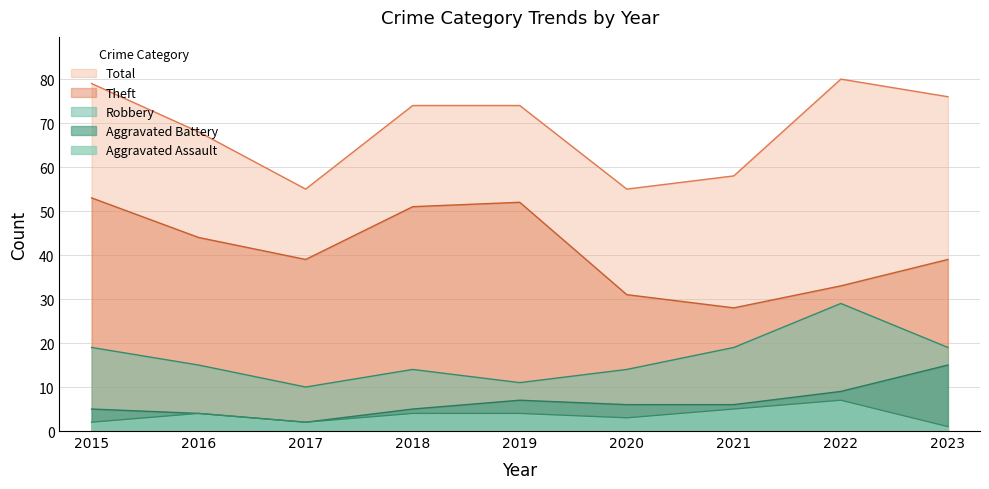

Reading left to right, what are all the values shown in this chart?

Robbery: 19	15	10	14	11	14	19	29	19
Theft: 53	44	39	51	52	31	28	33	39
Aggravated Battery: 5	4	2	5	7	6	6	9	15
Aggravated Assault: 2	4	2	4	4	3	5	7	1
Total: 79	68	55	74	74	55	58	80	76